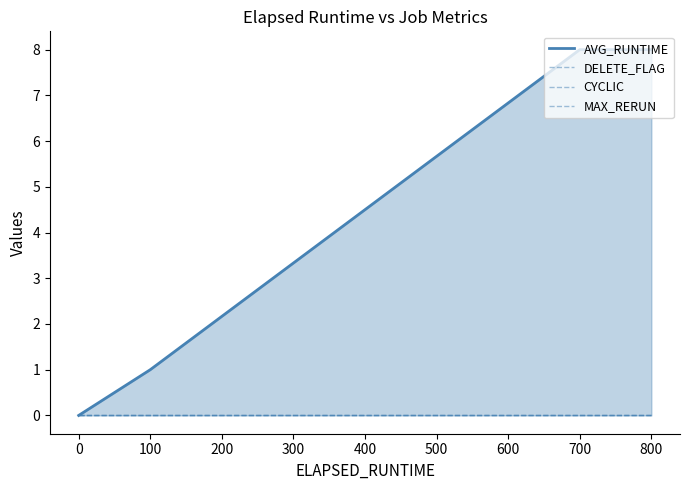

Which has a higher value, 100 or 800?

800